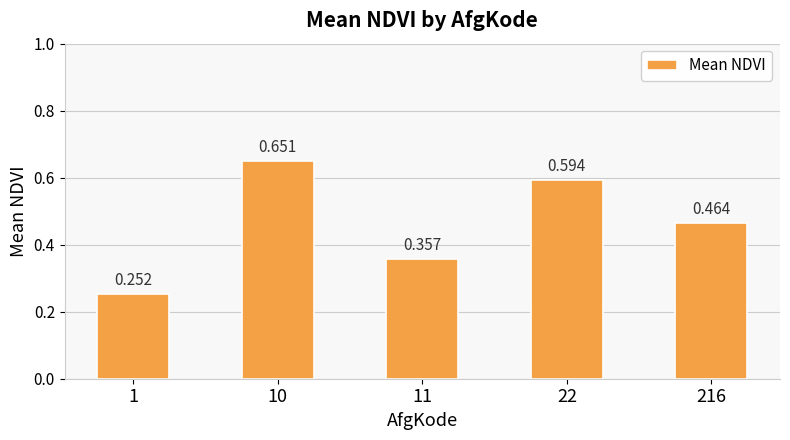

Which has a higher value, 1 or 216?

216